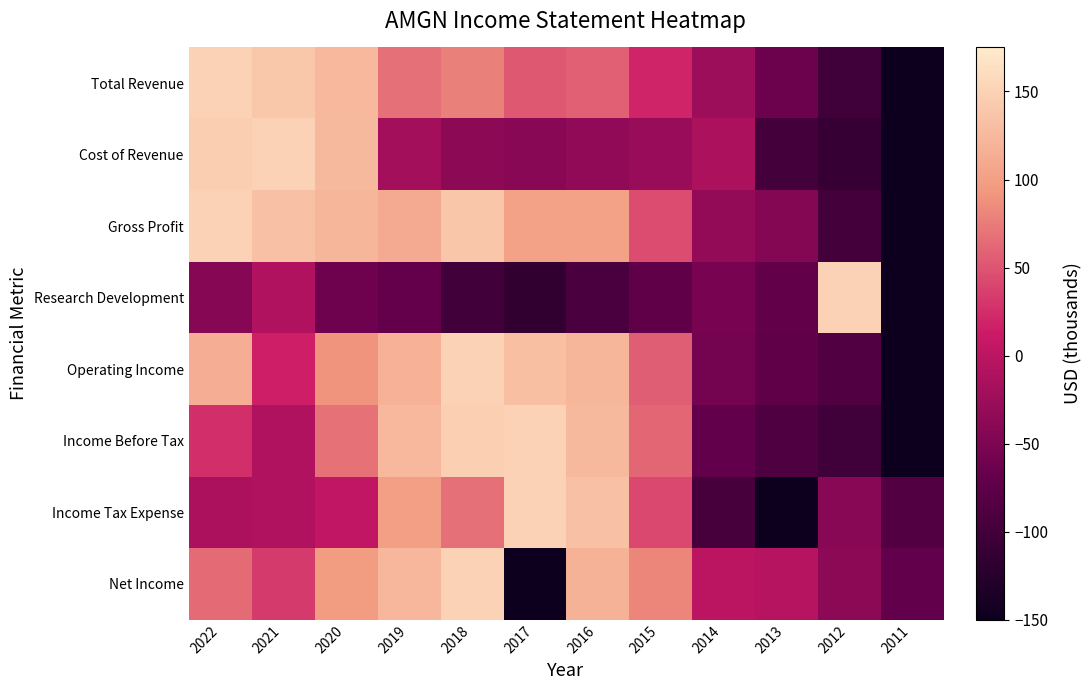

Which series has the widest spread of values?

Total Revenue